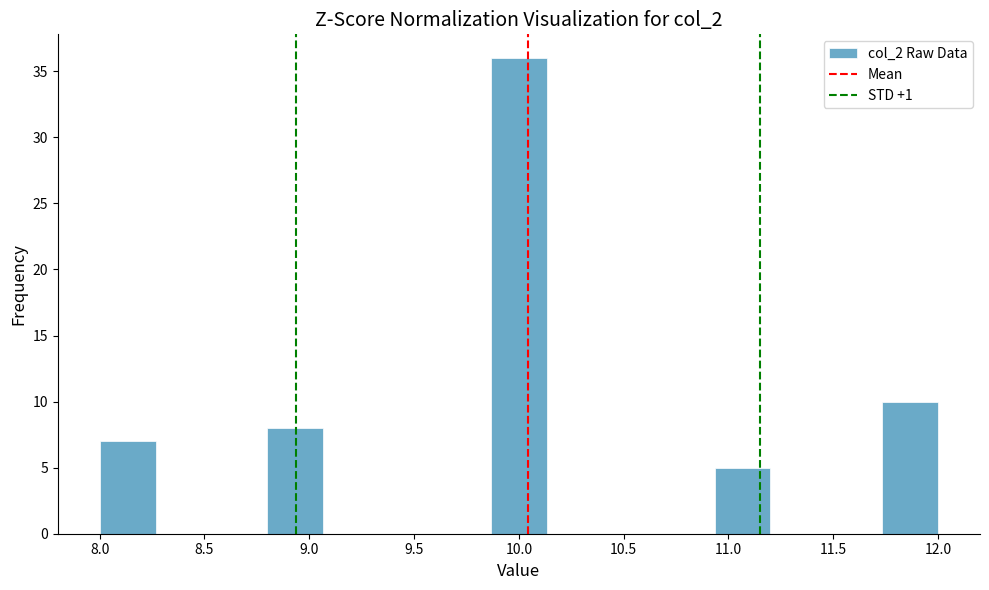

How tall is the bar that spans 10.95 to 11.20 on the x-axis? Neither the bar edges nor the heights are printed on the chart, so give them approximately, as read against the axes.

5